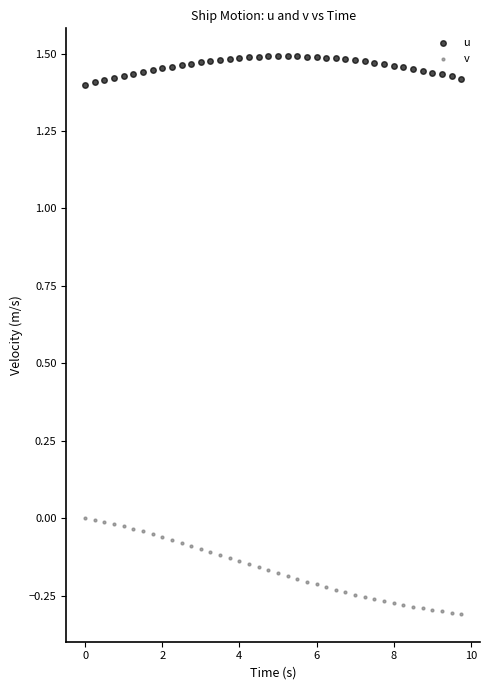

What are all the series names shown in the legend?

u, v